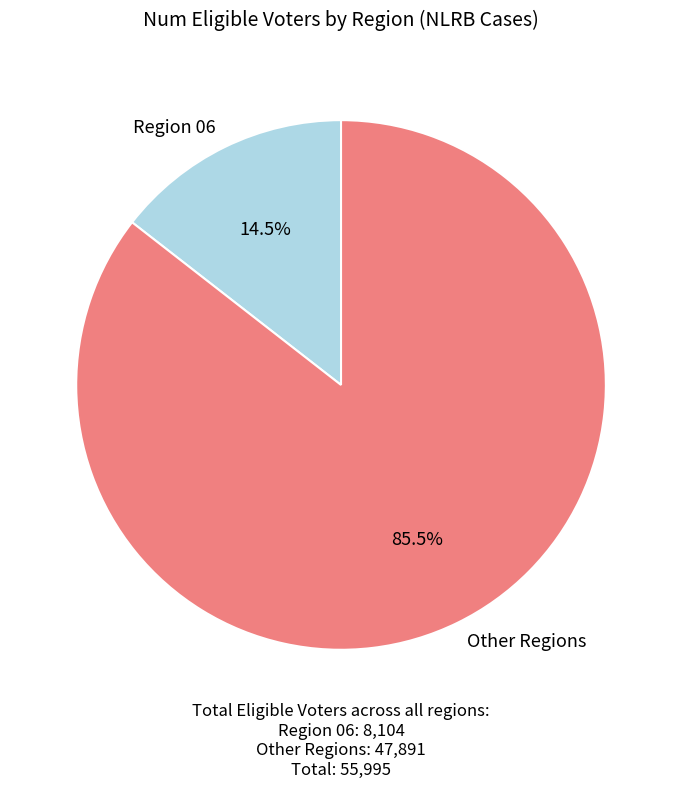

What is the largest slice in the pie chart?

Other Regions